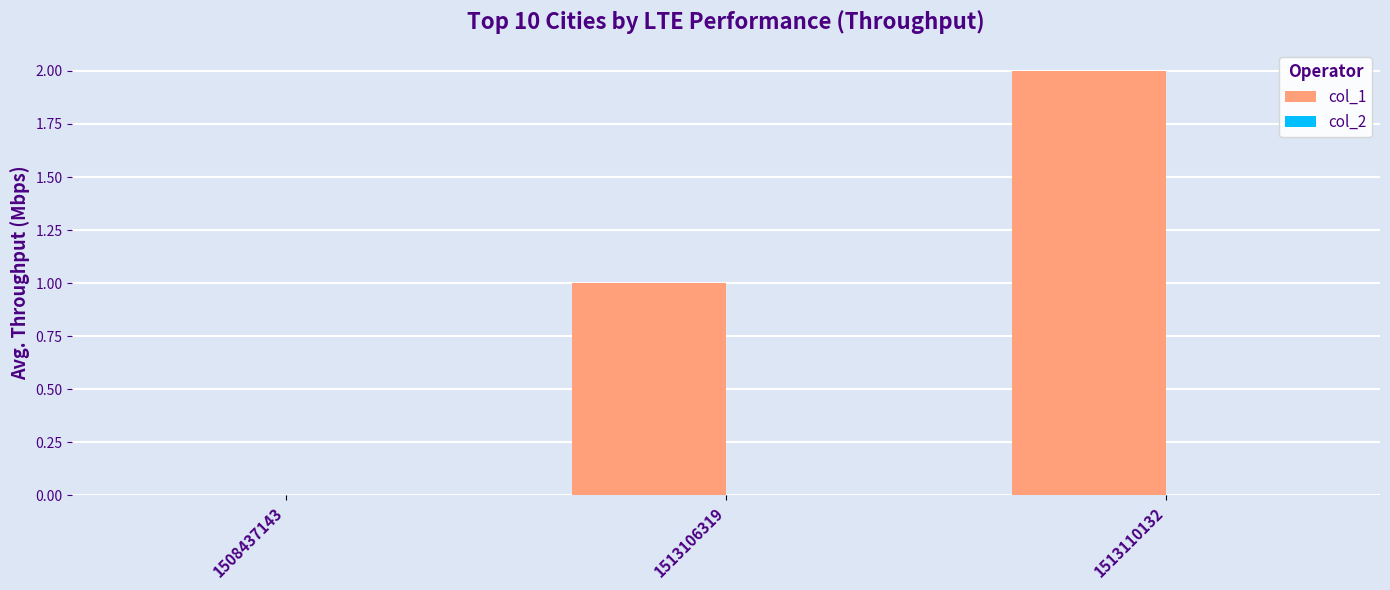

The value at 1508437143 is -1. True or false?

False